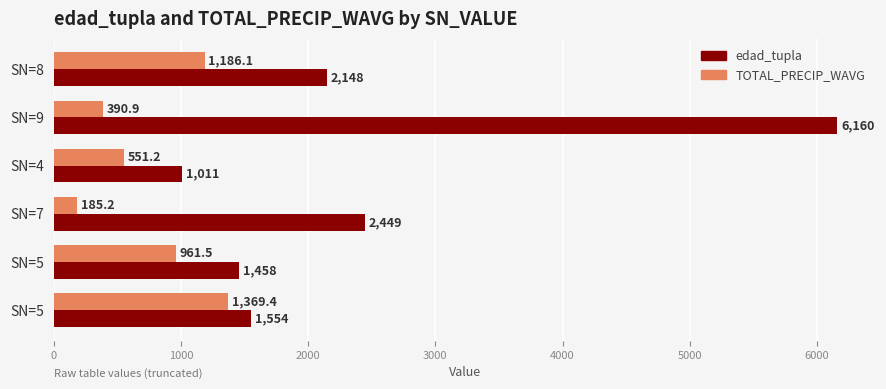

What is the difference between the second highest and minimum values in the TOTAL_PRECIP_WAVG series?

1000.9